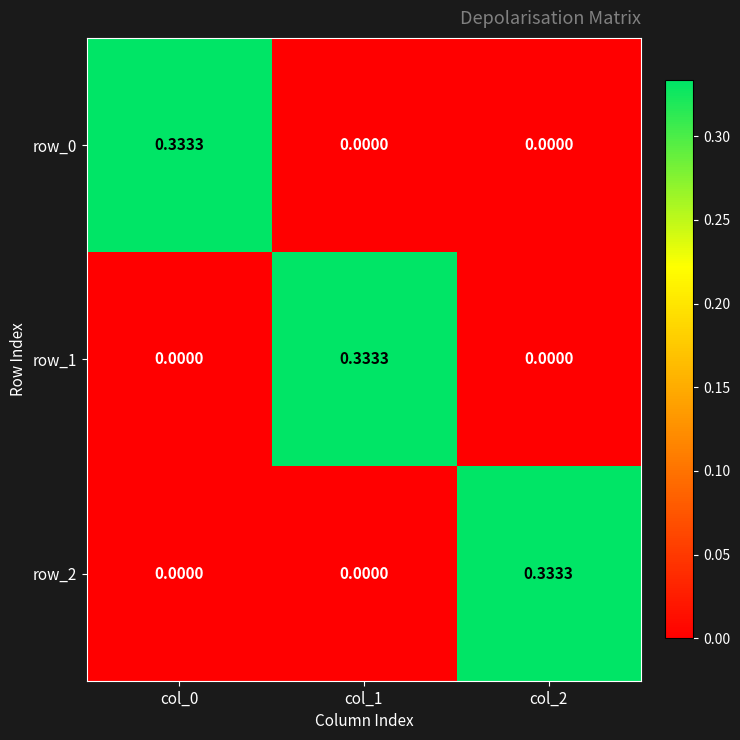

At which category is the sum across all series the highest?

col_0